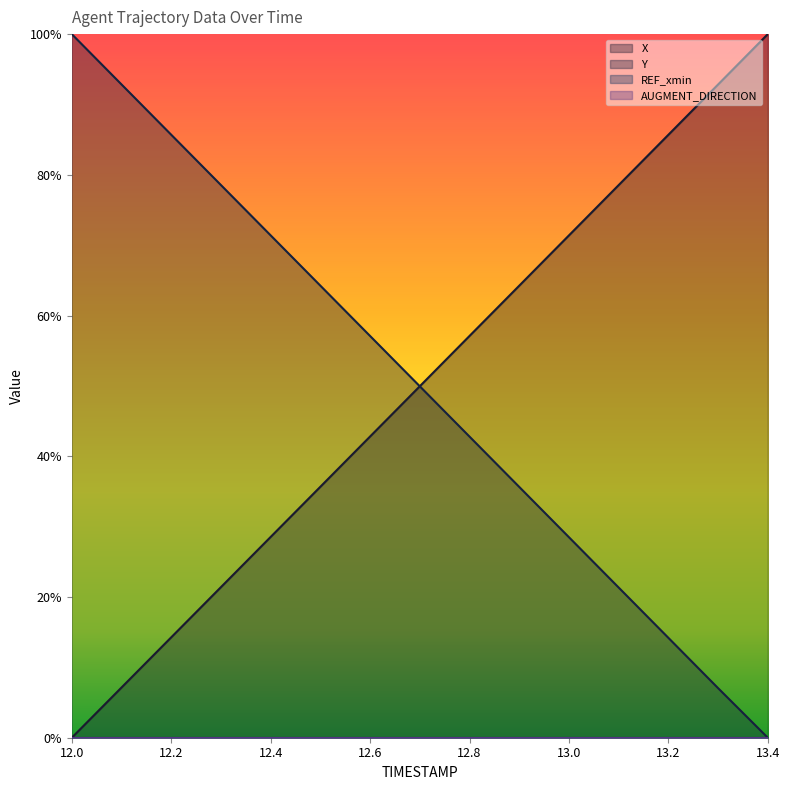

Which series changed the most between 12.8 and 13.1?

Y